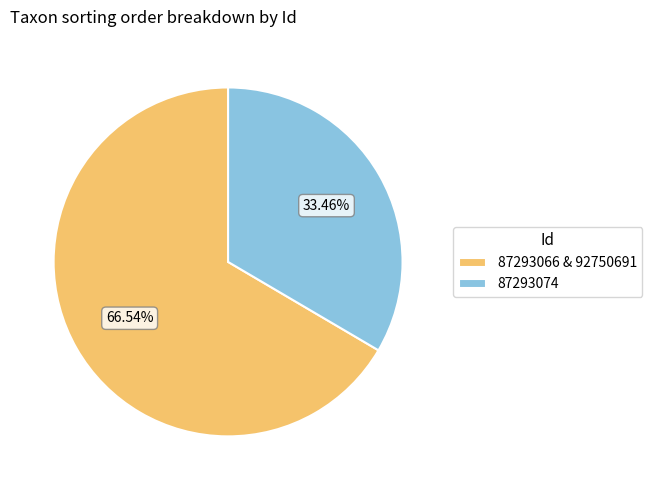

What is the majority slice?

87293066 & 92750691